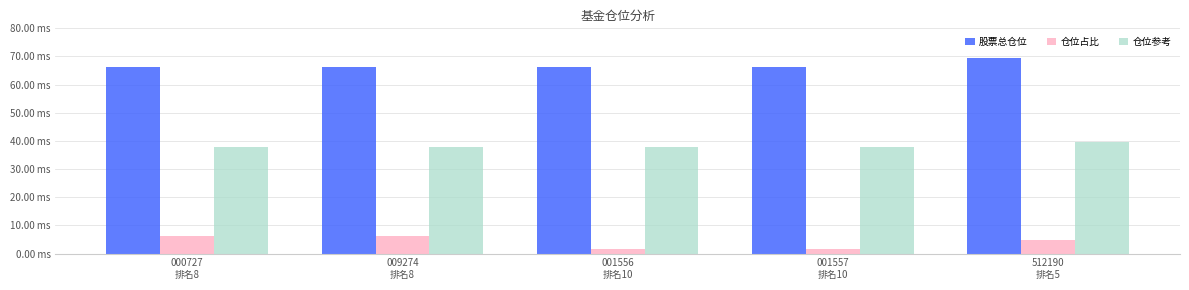

Which series has the largest total across all categories?

股票总仓位